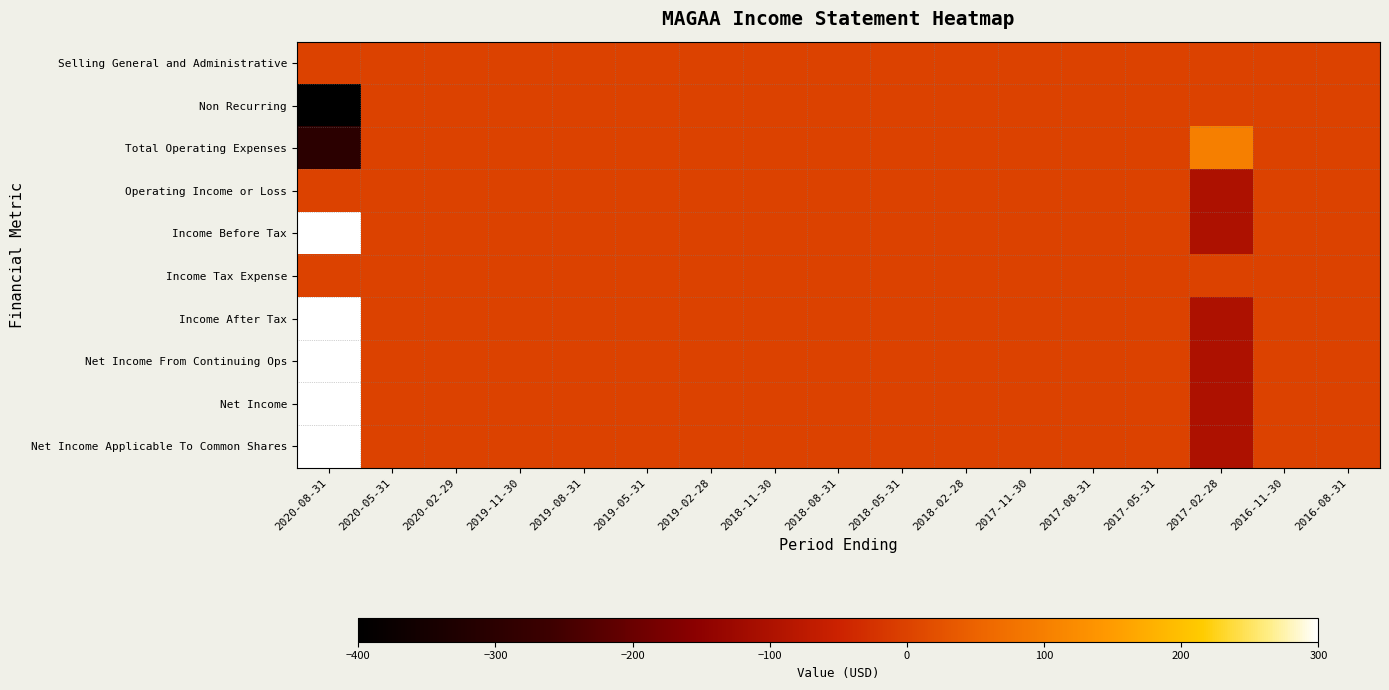

Which has a higher value, 2020-05-31 or 2019-02-28?

2020-05-31